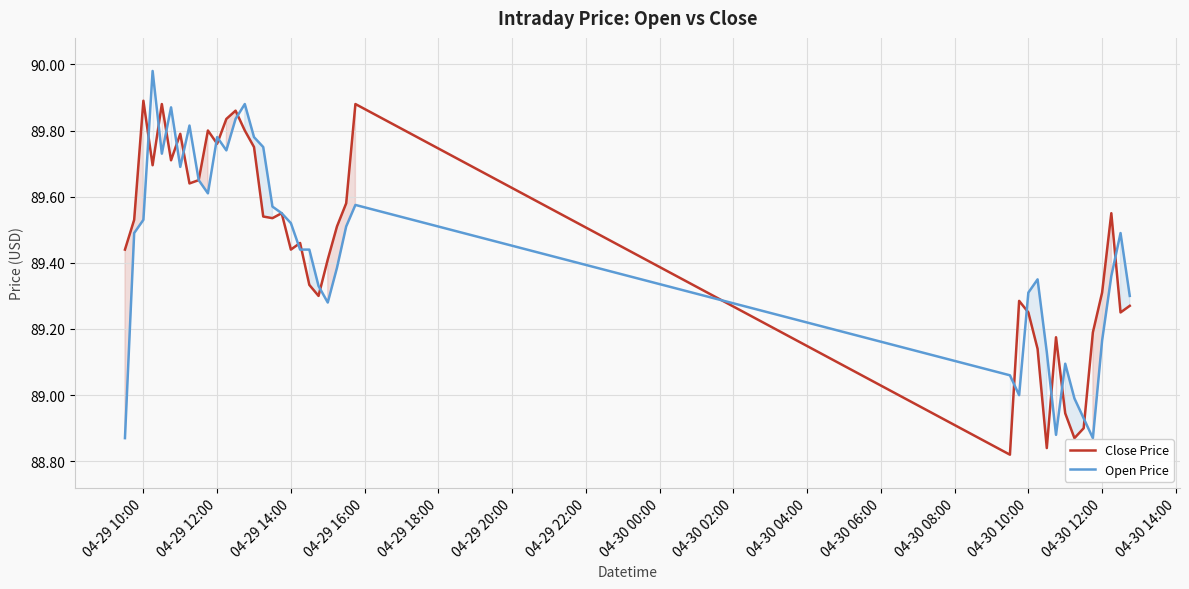

What is the average value of the Close Price series?

89.5